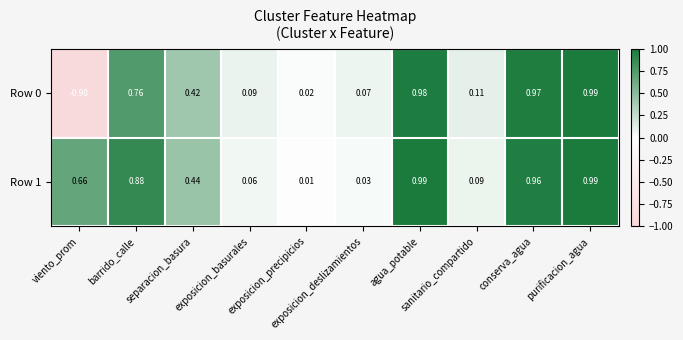

What is the minimum value shown in the chart?

-0.9